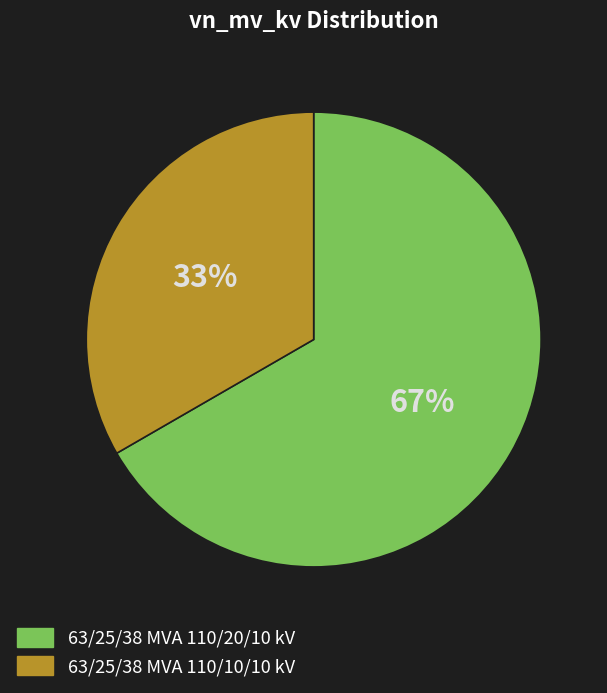

Does any single category account for the majority?

Yes